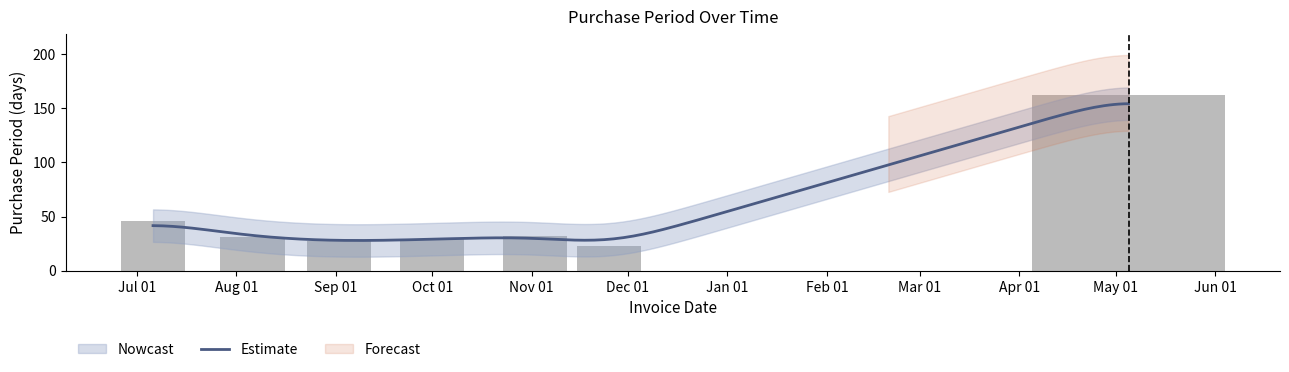

Are the bars grouped side by side (vs. stacked)?

No